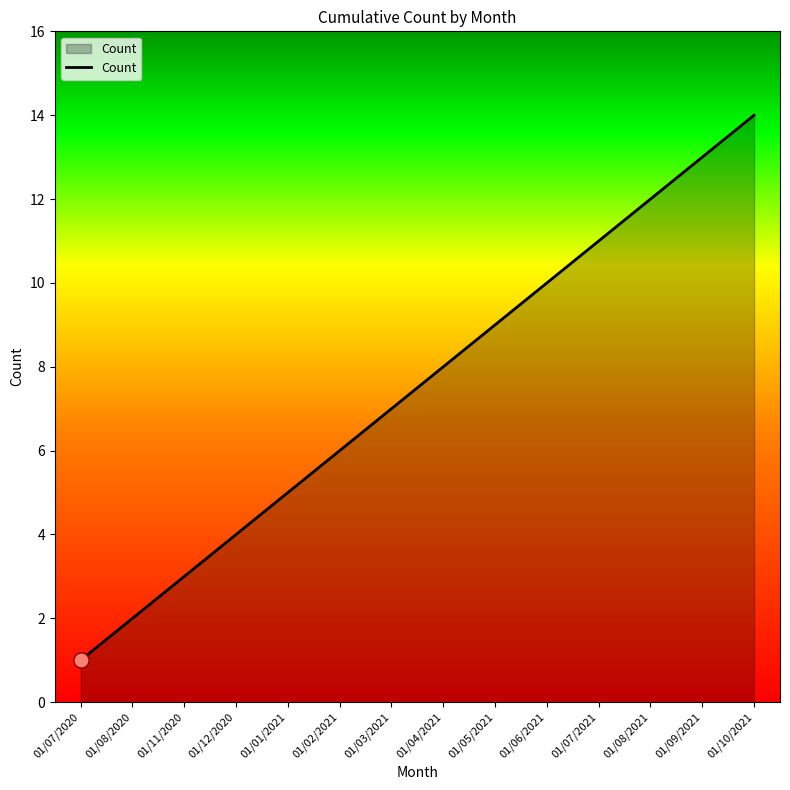

What is the ratio of the value at 01/08/2021 to the value at 01/09/2021?

0.9